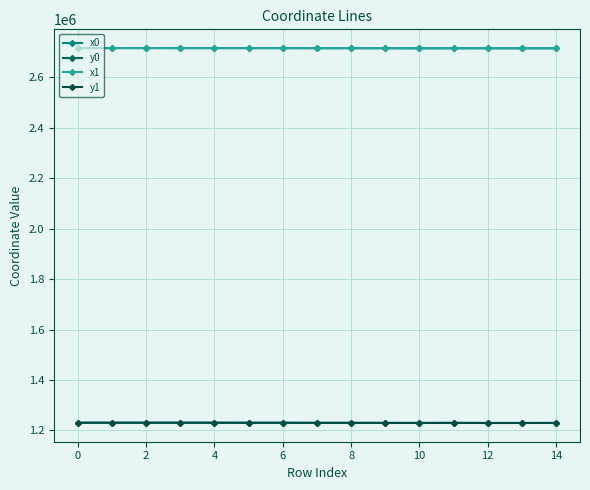

How many values in the y1 series are below 1230117?

7